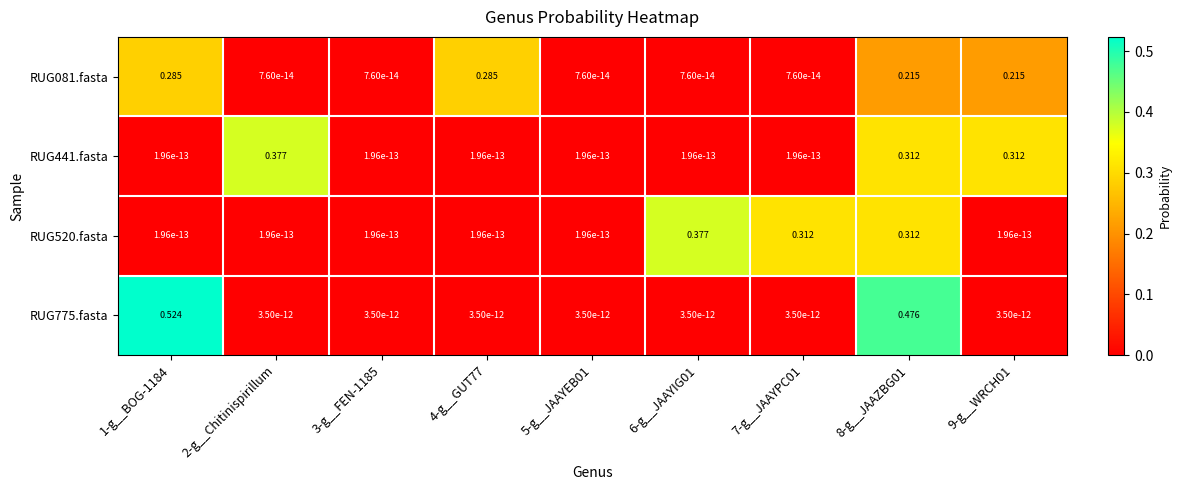

Is the value of RUG081.fasta at 4-g__GUT77 greater than the value of RUG520.fasta at 9-g__WRCH01?

Yes